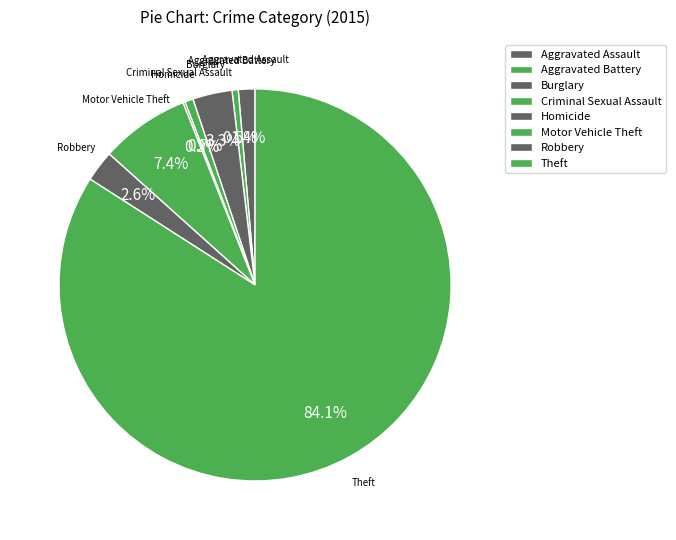

Between Robbery and Motor Vehicle Theft, which is larger?

Motor Vehicle Theft